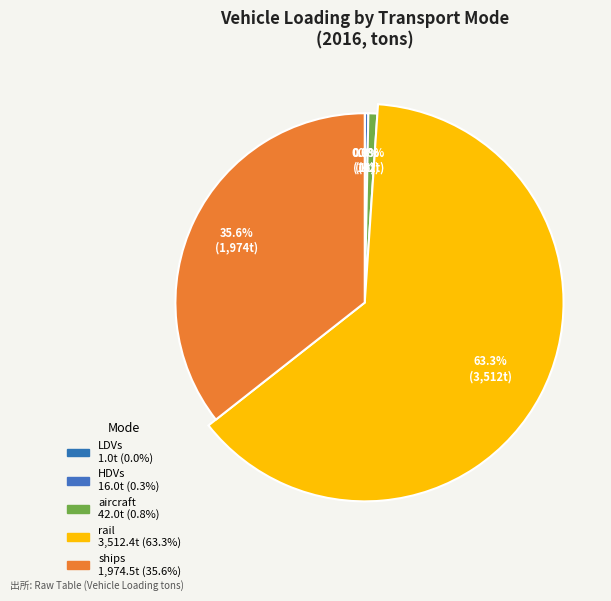

To the nearest percent, what is the difference between the ships and HDVs slice percentages?

35%